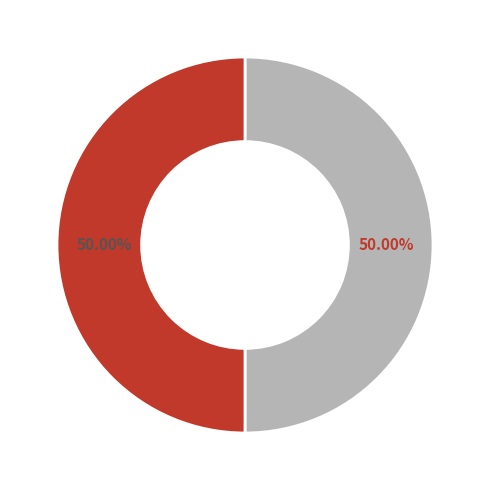

Rank the categories by value from lowest to highest.

凌山驿次湛内翰韵四首 其四, 仆山道中次湛内翰韵四首 其四